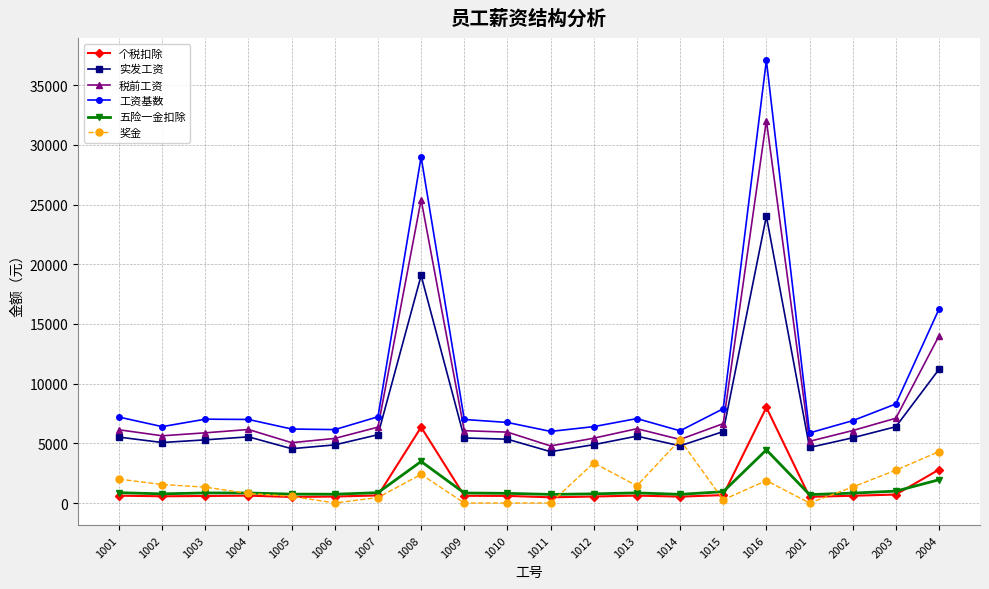

The value of 五险一金扣除 at 1012 is 768.0. True or false?

True